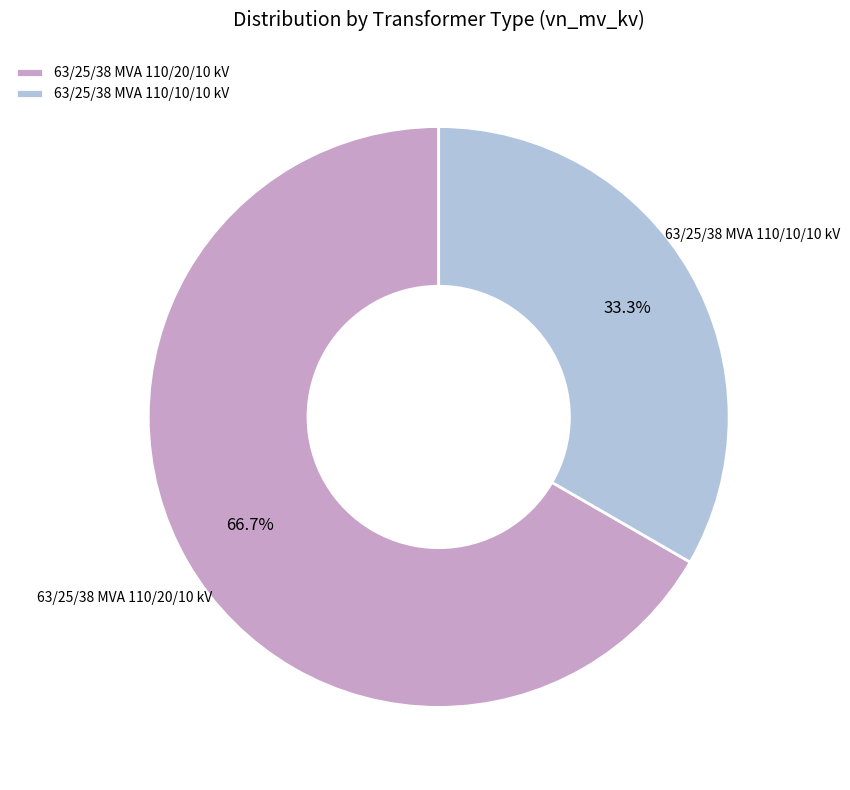

To the nearest percent, what portion does 63/25/38 MVA 110/10/10 kV represent?

33%